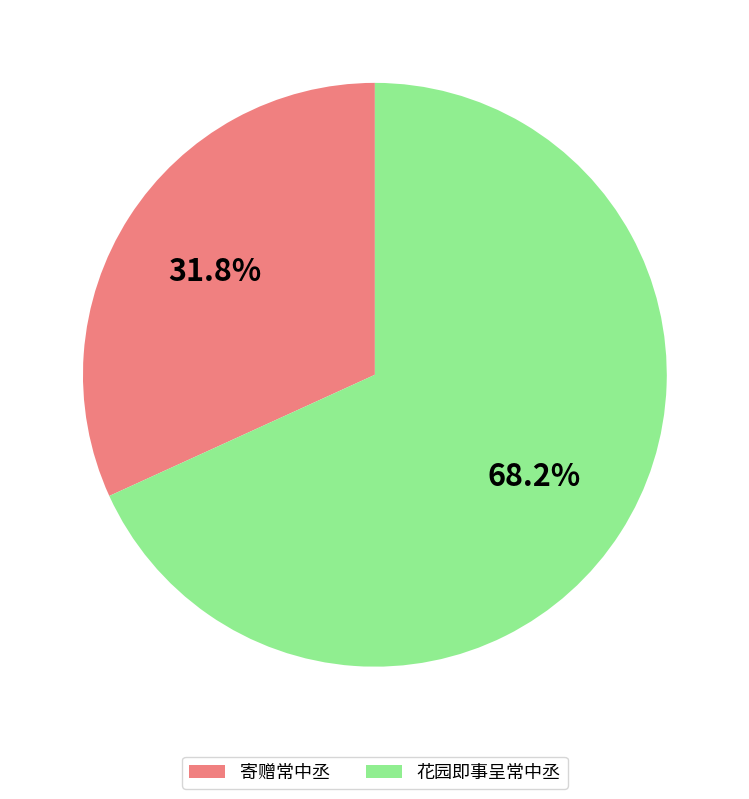

Count the number of slices in the pie.

2